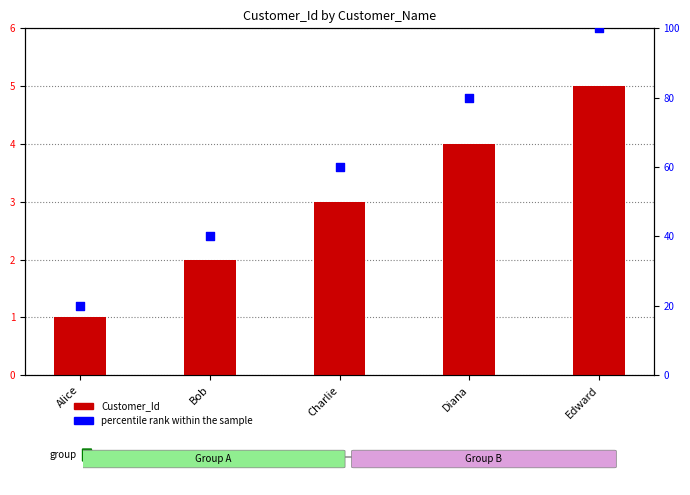

Which series has the largest Y range (max minus min)?

percentile rank within the sample